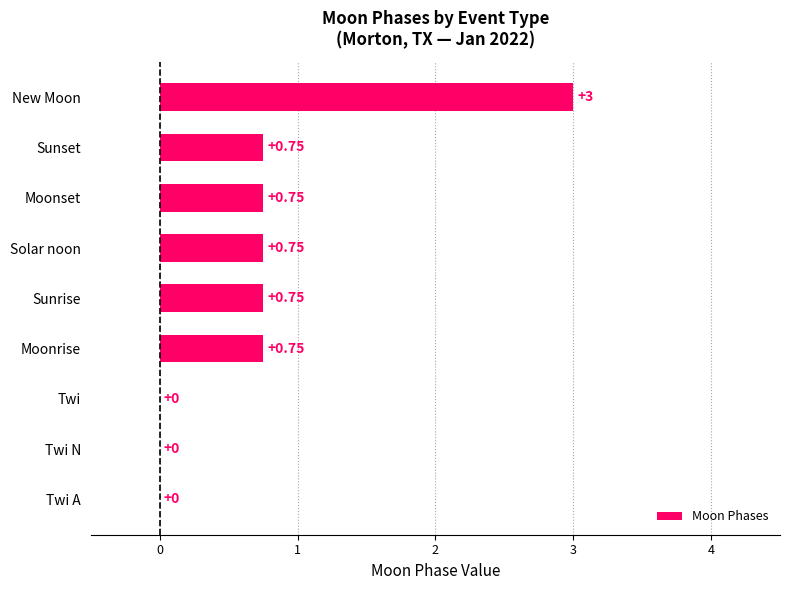

How many data points does each series have?

9